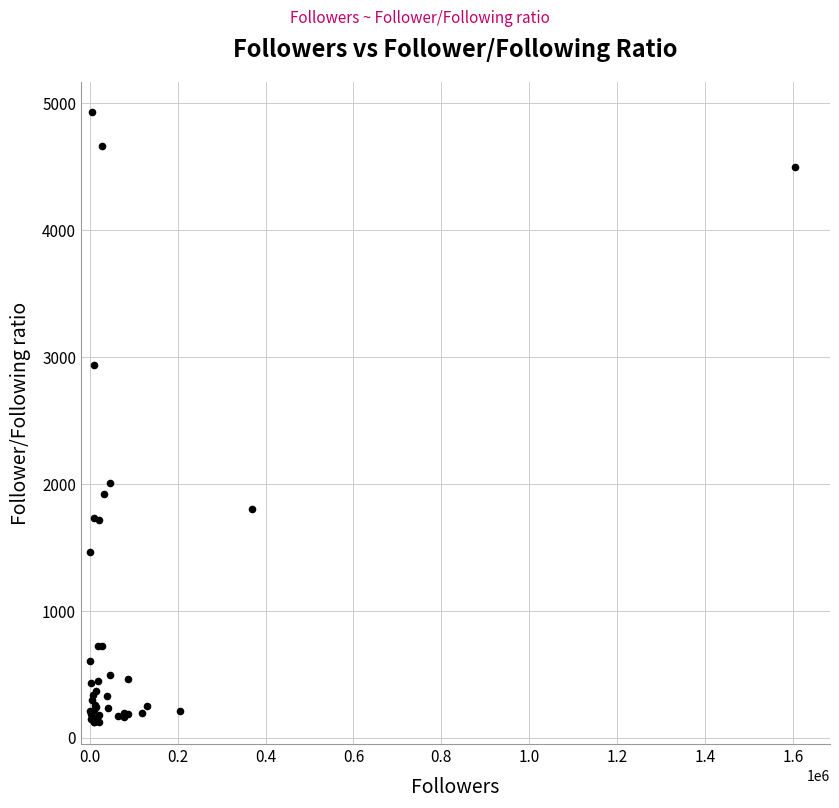

What Y value in the scatter plot is closest to 2525?

2936.0